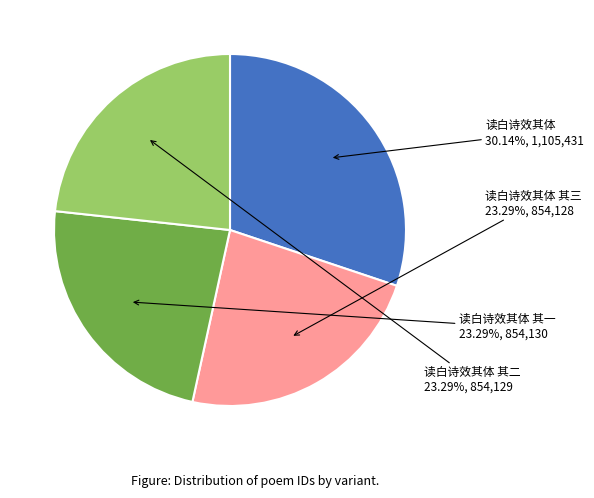

Count the number of slices in the pie.

4